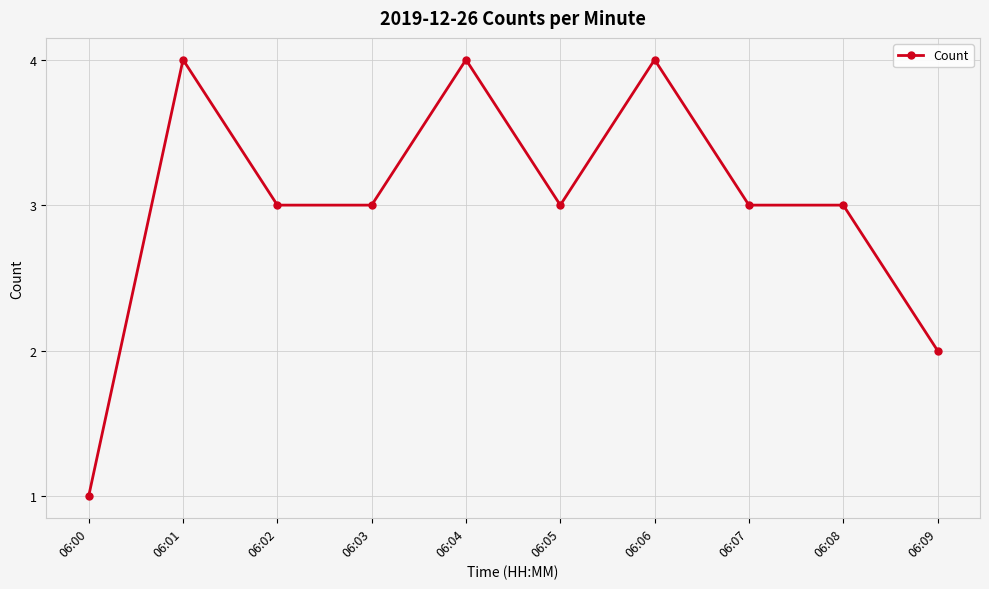

At which label does the data first exceed 3?

06:01